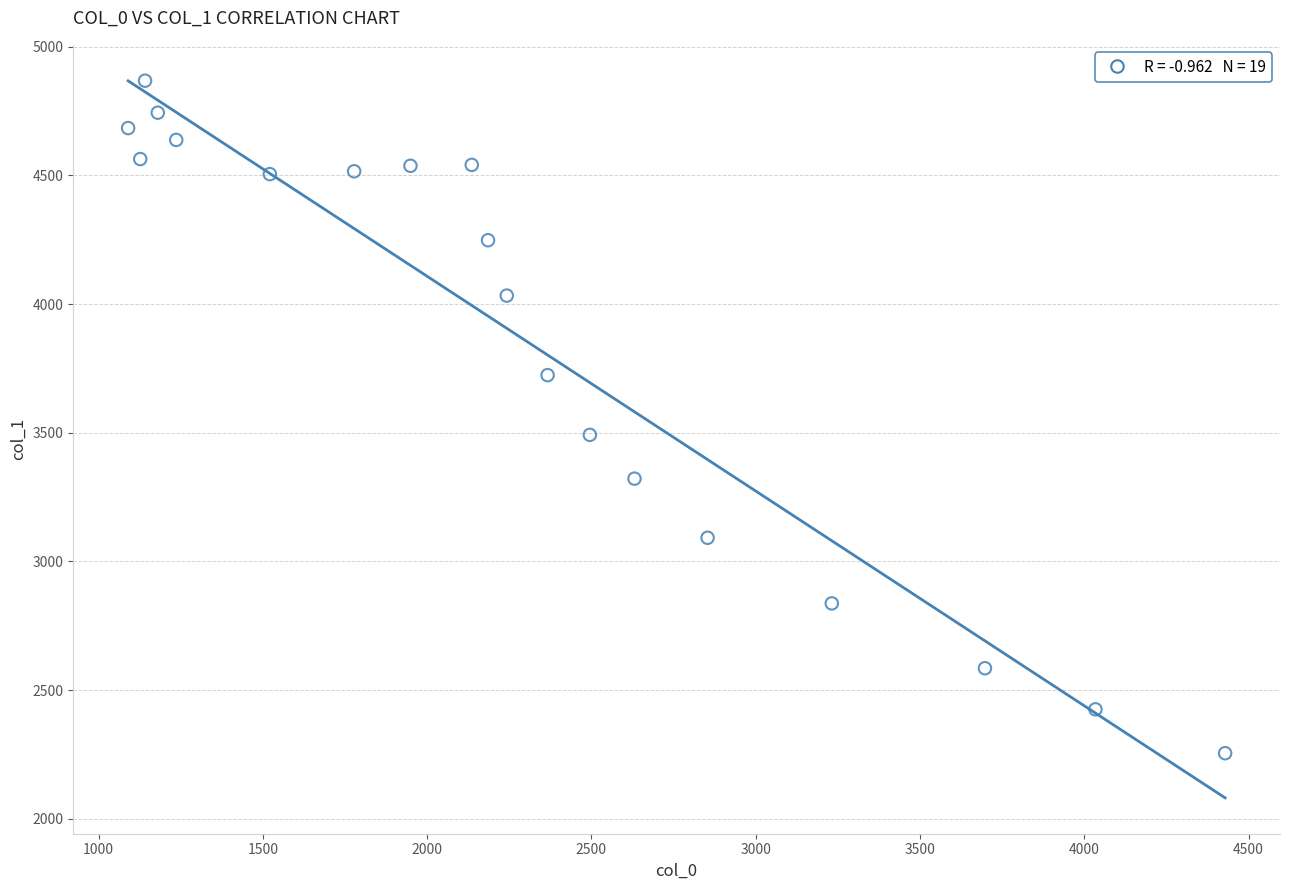

What is the range of X values (max minus min)?

3338.7